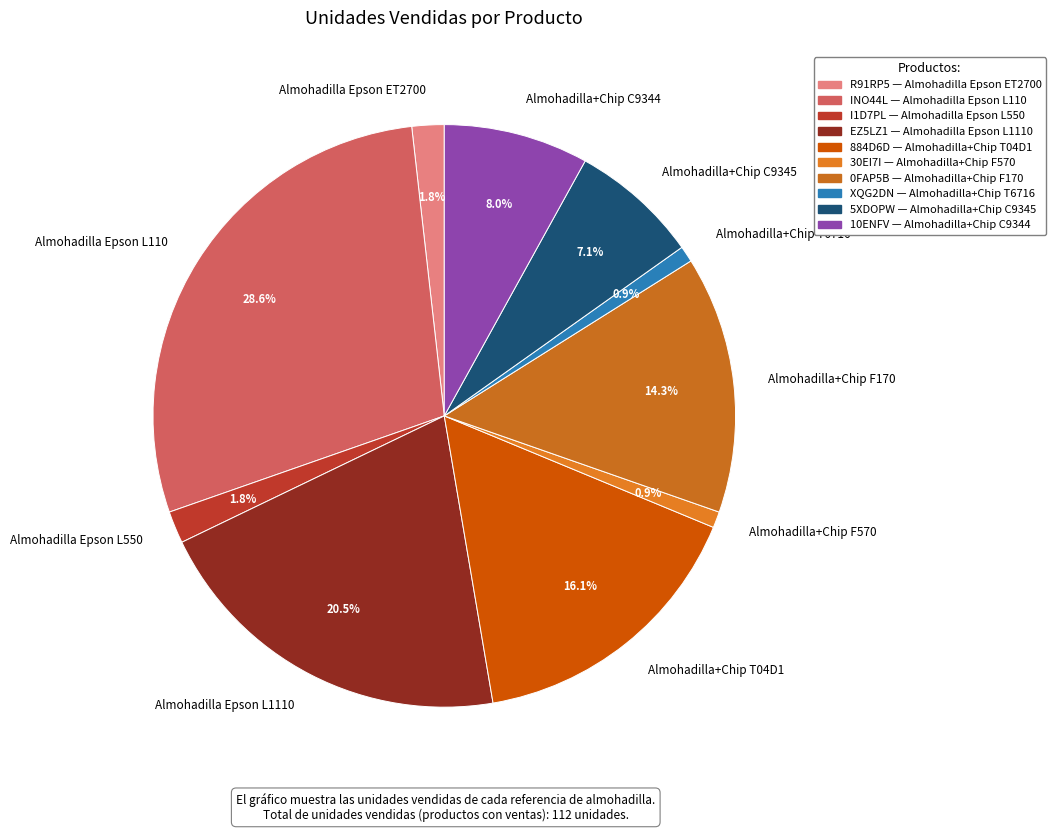

Is Almohadilla+Chip C9345 the majority of the pie?

No